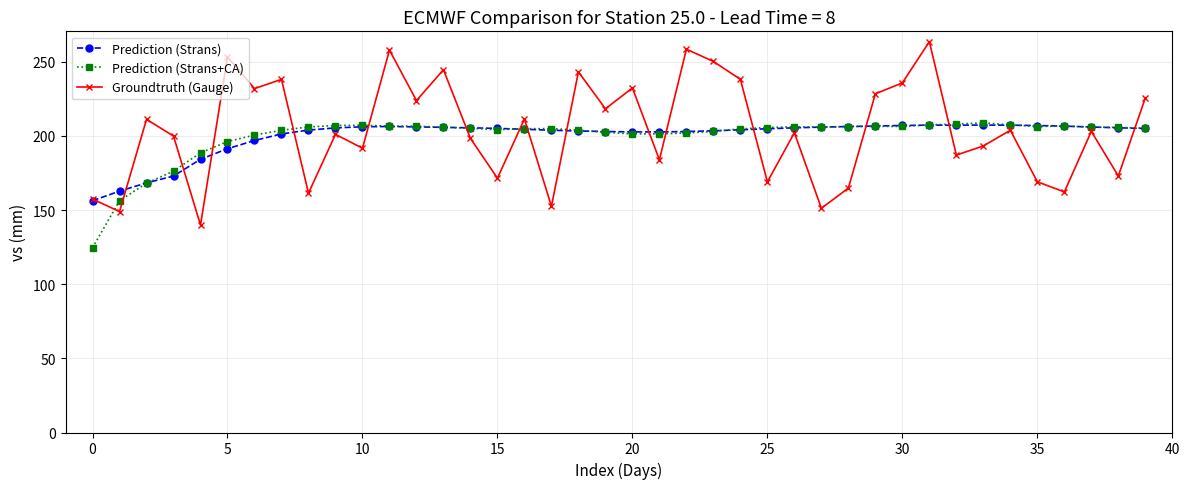

What is the minimum value for Groundtruth (Gauge)?

139.9